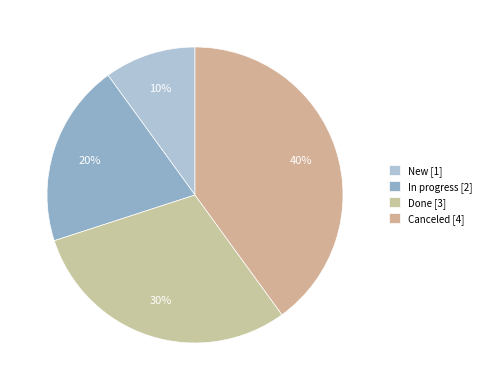

How many slices are in this pie chart?

4